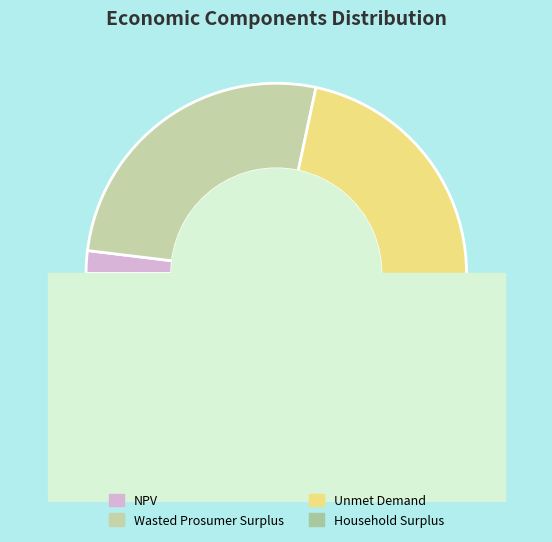

What is the change in value from Unmet Demand to Household Surplus?

+7912443.8